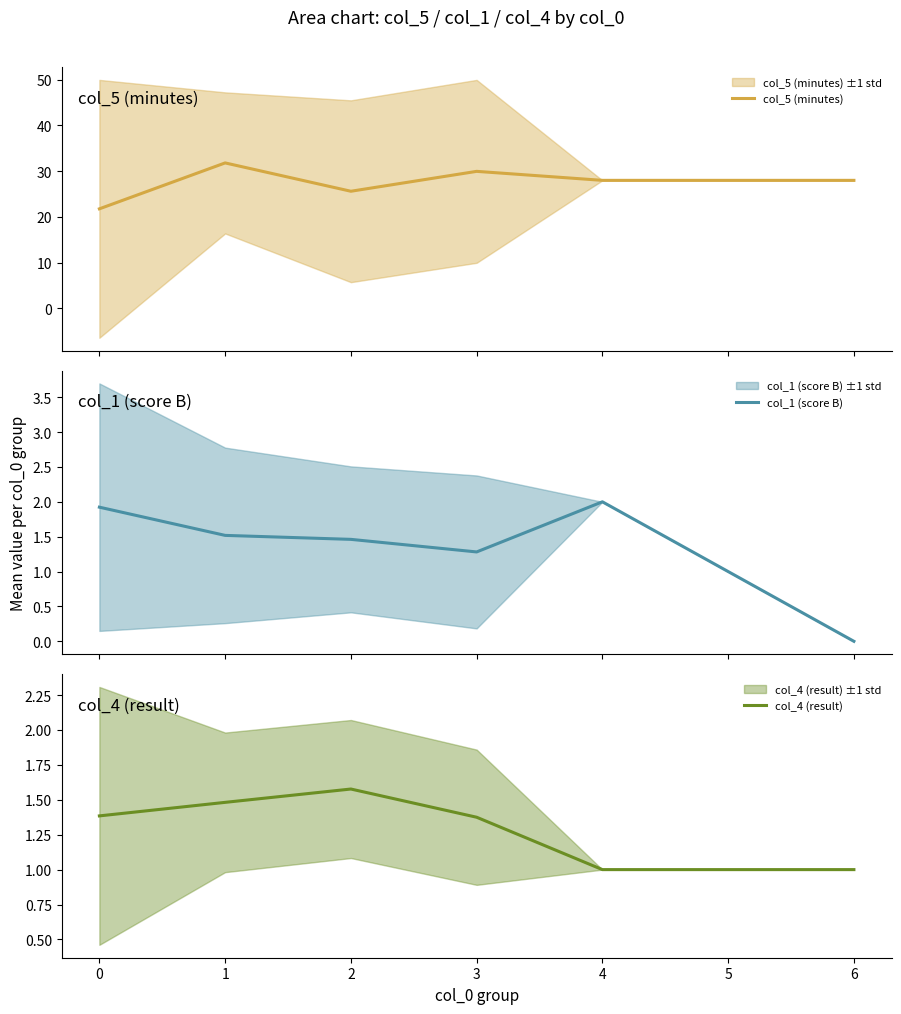

What is the maximum value for col_5 (minutes)?

31.8